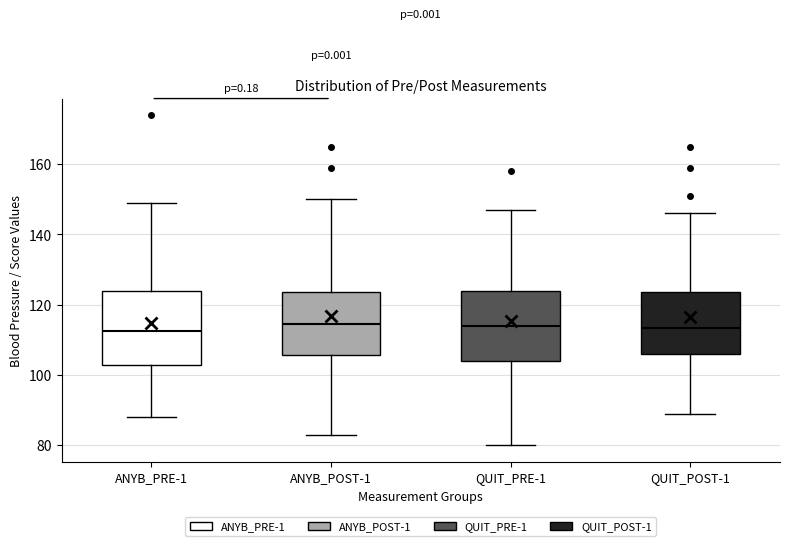

Reading left to right, transcribe this box plot: for each box, give where its median line is, the range the box spans, and where its two whiskers end, as read against the y-axis. The values are not printed on the chart, so give them approximately, as read against the axis.

ANYB_PRE-1: median 112, box 102 to 124, whiskers 88 to 150
ANYB_POST-1: median 114, box 106 to 124, whiskers 84 to 150
QUIT_PRE-1: median 114, box 104 to 124, whiskers 80 to 148
QUIT_POST-1: median 114, box 106 to 124, whiskers 90 to 146